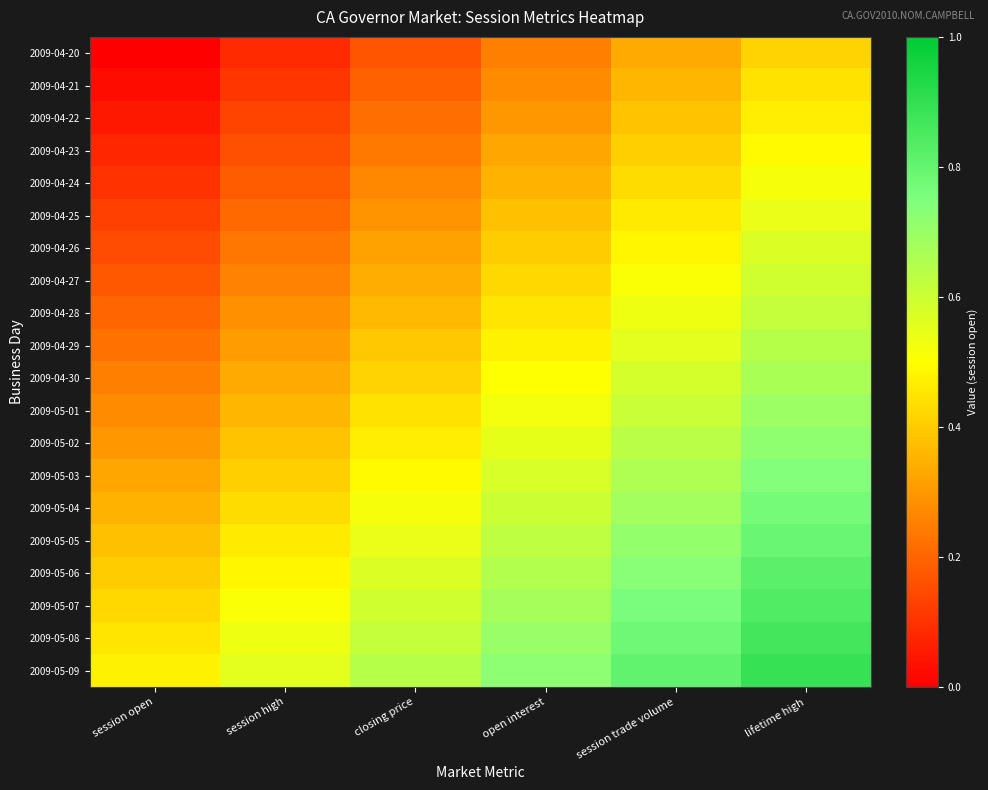

Reading right to left, what are all the values shown in this chart?

2009-04-20: lifetime high=0.4	session trade volume=0.3	open interest=0.2	closing price=0.2	session high=0.1	session open=0.0
2009-04-21: lifetime high=0.4	session trade volume=0.4	open interest=0.3	closing price=0.2	session high=0.1	session open=0.0
2009-04-22: lifetime high=0.5	session trade volume=0.4	open interest=0.3	closing price=0.2	session high=0.1	session open=0.1
2009-04-23: lifetime high=0.5	session trade volume=0.4	open interest=0.3	closing price=0.2	session high=0.2	session open=0.1
2009-04-24: lifetime high=0.5	session trade volume=0.4	open interest=0.3	closing price=0.3	session high=0.2	session open=0.1
2009-04-25: lifetime high=0.5	session trade volume=0.5	open interest=0.4	closing price=0.3	session high=0.2	session open=0.1
2009-04-26: lifetime high=0.6	session trade volume=0.5	open interest=0.4	closing price=0.3	session high=0.2	session open=0.1
2009-04-27: lifetime high=0.6	session trade volume=0.5	open interest=0.4	closing price=0.3	session high=0.3	session open=0.2
2009-04-28: lifetime high=0.6	session trade volume=0.5	open interest=0.5	closing price=0.4	session high=0.3	session open=0.2
2009-04-29: lifetime high=0.6	session trade volume=0.6	open interest=0.5	closing price=0.4	session high=0.3	session open=0.2
2009-04-30: lifetime high=0.7	session trade volume=0.6	open interest=0.5	closing price=0.4	session high=0.3	session open=0.2
2009-05-01: lifetime high=0.7	session trade volume=0.6	open interest=0.5	closing price=0.4	session high=0.4	session open=0.3
2009-05-02: lifetime high=0.7	session trade volume=0.6	open interest=0.6	closing price=0.5	session high=0.4	session open=0.3
2009-05-03: lifetime high=0.7	session trade volume=0.7	open interest=0.6	closing price=0.5	session high=0.4	session open=0.3
2009-05-04: lifetime high=0.8	session trade volume=0.7	open interest=0.6	closing price=0.5	session high=0.4	session open=0.3
2009-05-05: lifetime high=0.8	session trade volume=0.7	open interest=0.6	closing price=0.5	session high=0.5	session open=0.4
2009-05-06: lifetime high=0.8	session trade volume=0.7	open interest=0.7	closing price=0.6	session high=0.5	session open=0.4
2009-05-07: lifetime high=0.8	session trade volume=0.8	open interest=0.7	closing price=0.6	session high=0.5	session open=0.4
2009-05-08: lifetime high=0.9	session trade volume=0.8	open interest=0.7	closing price=0.6	session high=0.5	session open=0.5
2009-05-09: lifetime high=0.9	session trade volume=0.8	open interest=0.7	closing price=0.6	session high=0.6	session open=0.5